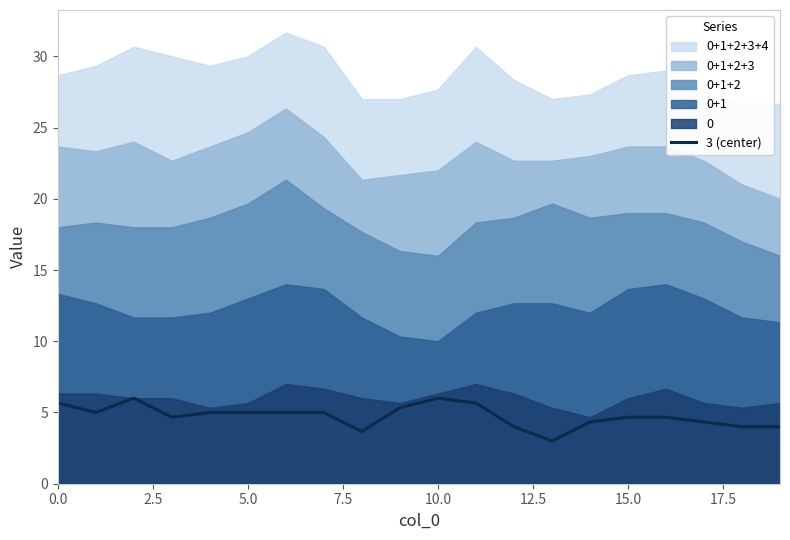

What is the approximate value at 14?

4.3